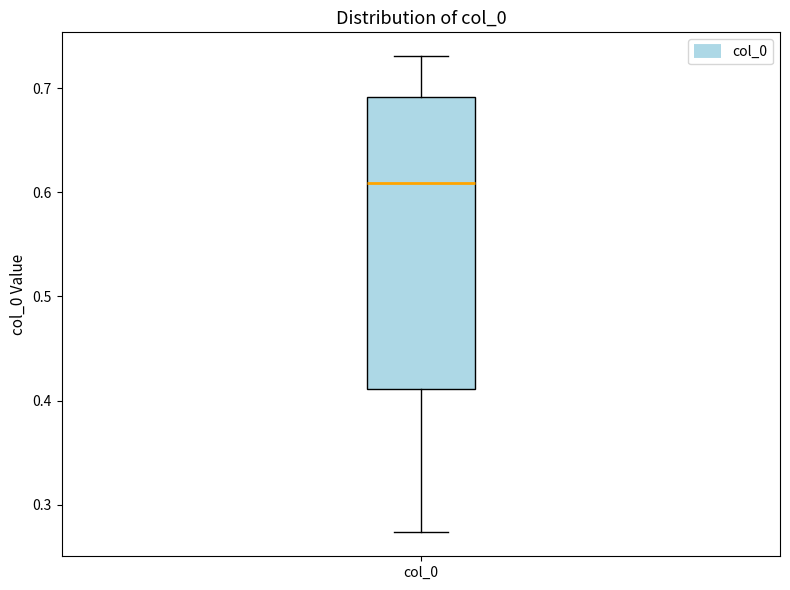

Where does the upper whisker of the box for col_0 end on the y-axis? The values are not printed on the chart, so give them approximately, as read against the axis.

0.73